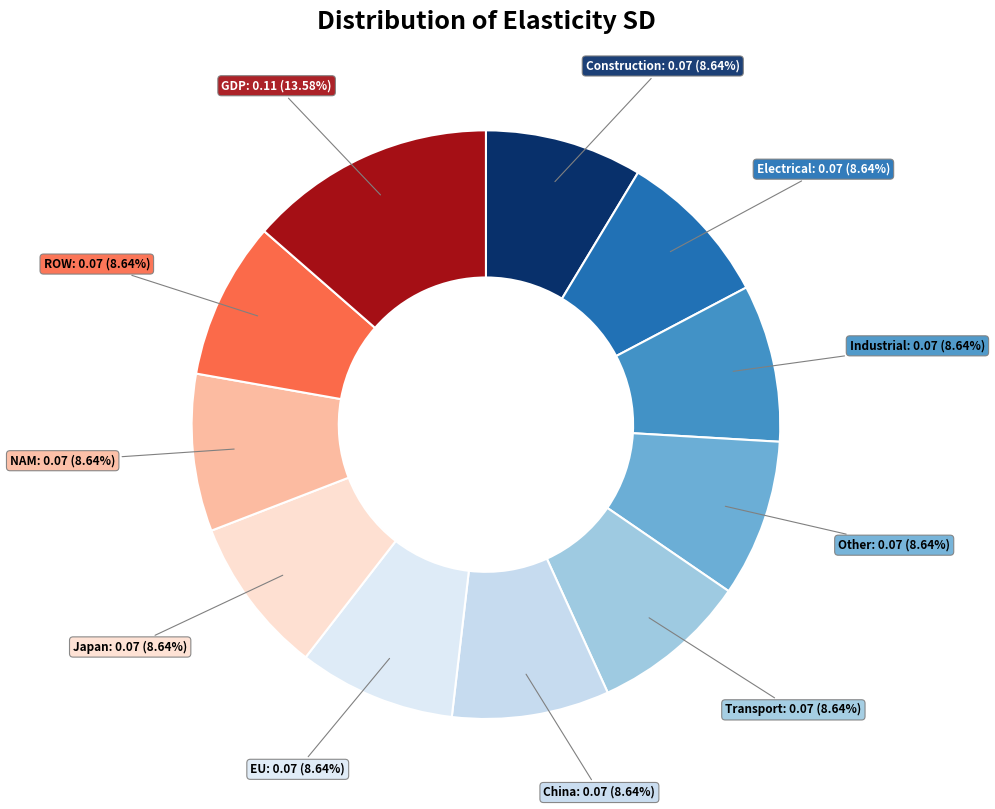

What is the largest slice in the pie chart?

GDP